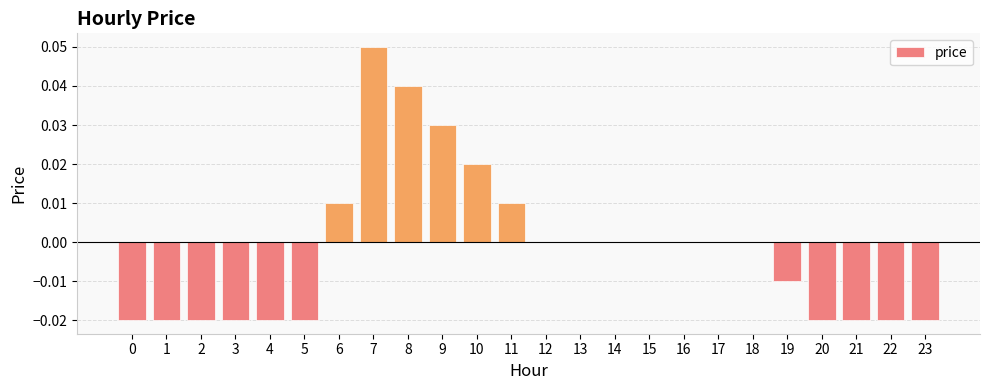

Which label corresponds to the largest value in the chart?

7